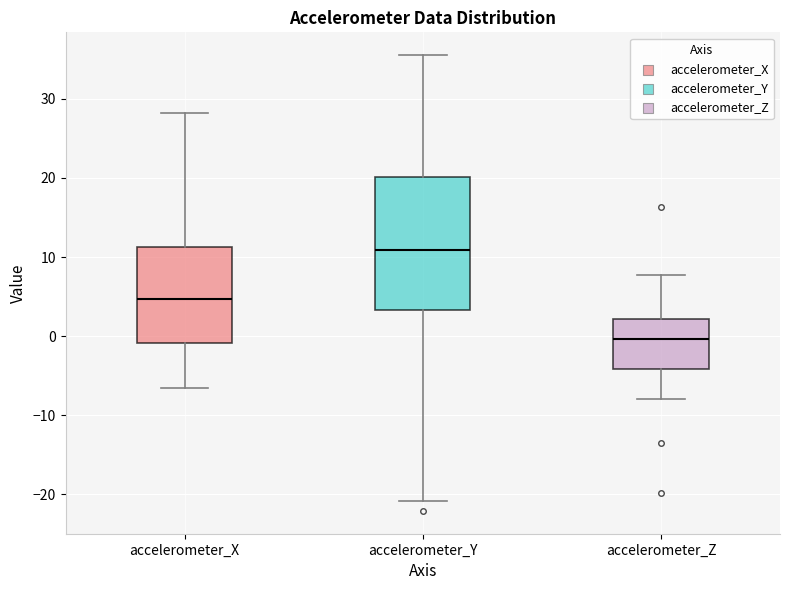

Which box's median line is the highest?

accelerometer_Y